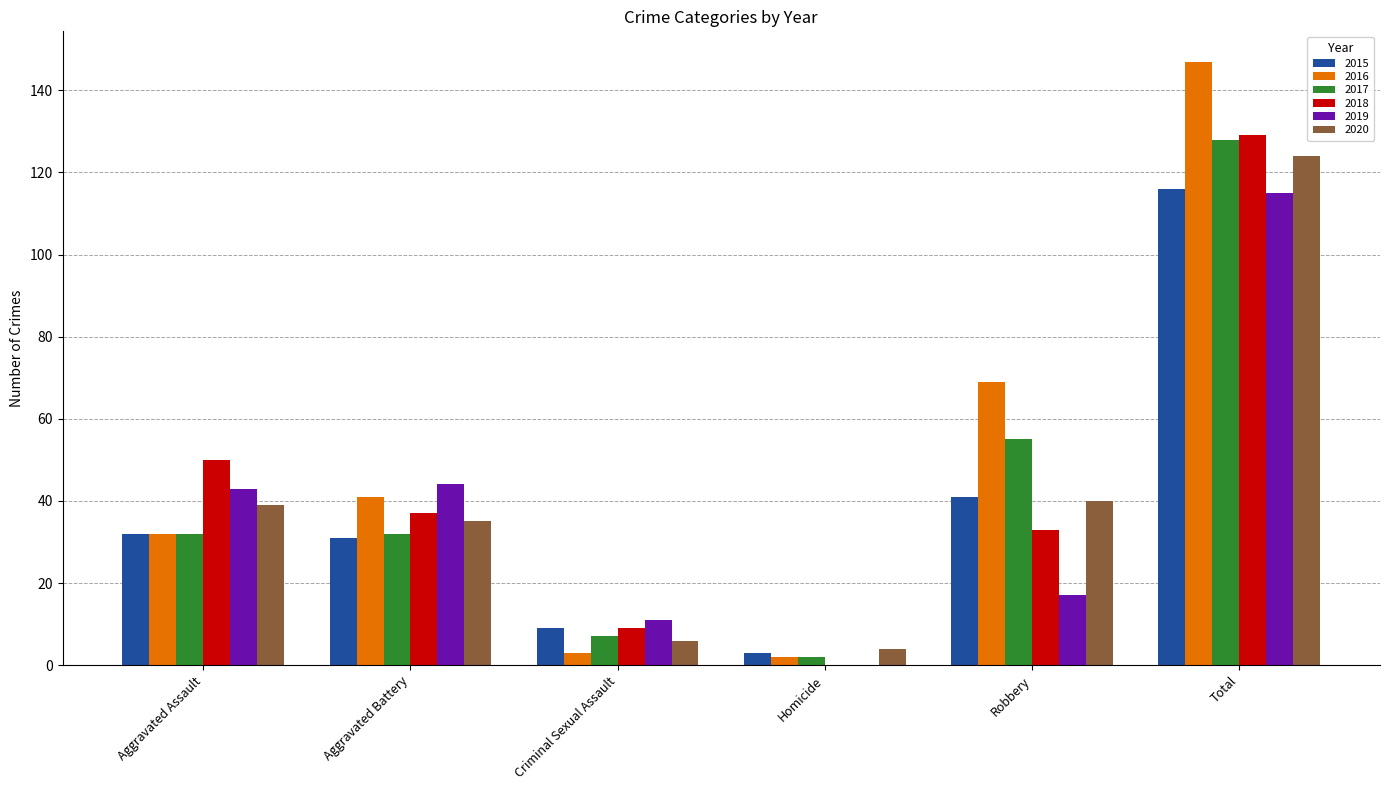

What is the highest value of the 2015 series?

116